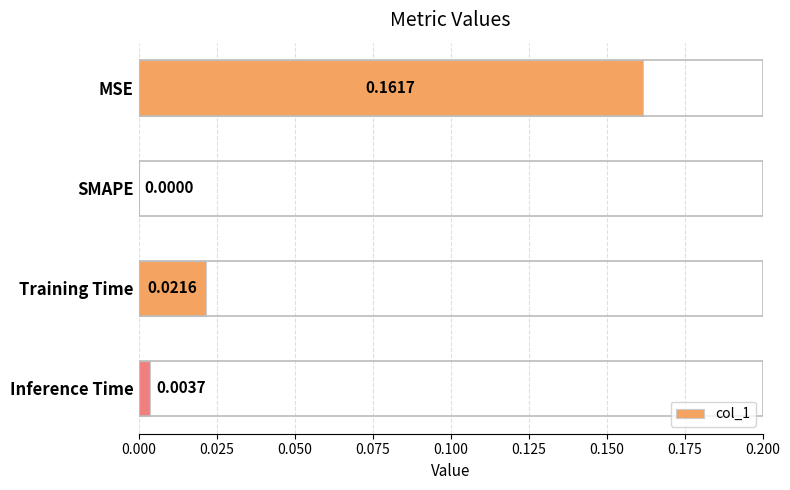

At which label is the value closest to 0?

SMAPE